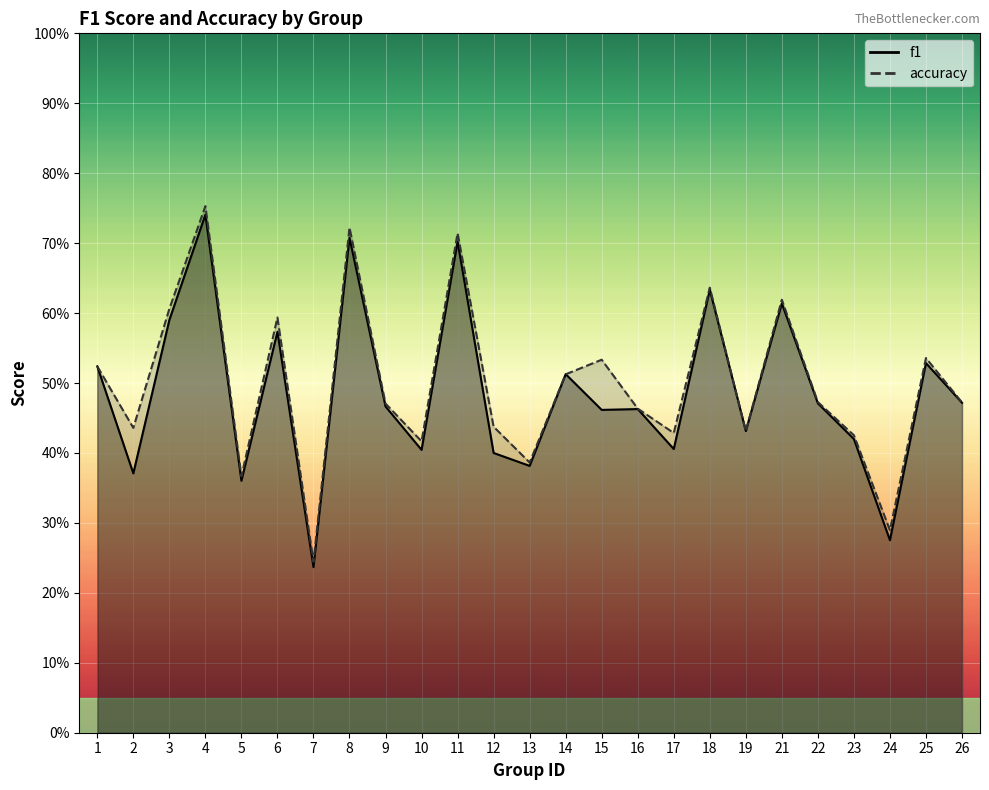

Reading left to right, what are all the values shown in this chart?

f1: 1=0.5	2=0.4	3=0.6	4=0.7	5=0.4	6=0.6	7=0.2	8=0.7	9=0.5	10=0.4	11=0.7	12=0.4	13=0.4	14=0.5	15=0.5	16=0.5	17=0.4	18=0.6	19=0.4	21=0.6	22=0.5	23=0.4	24=0.3	25=0.5	26=0.5
accuracy: 1=0.5	2=0.4	3=0.6	4=0.8	5=0.4	6=0.6	7=0.2	8=0.7	9=0.5	10=0.4	11=0.7	12=0.4	13=0.4	14=0.5	15=0.5	16=0.5	17=0.4	18=0.6	19=0.4	21=0.6	22=0.5	23=0.4	24=0.3	25=0.5	26=0.5